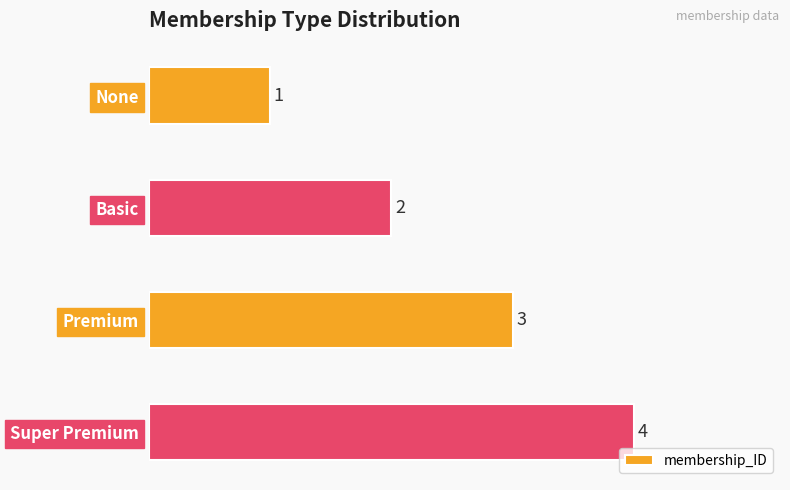

The chart shows a value of 5 at Premium. True or false?

False